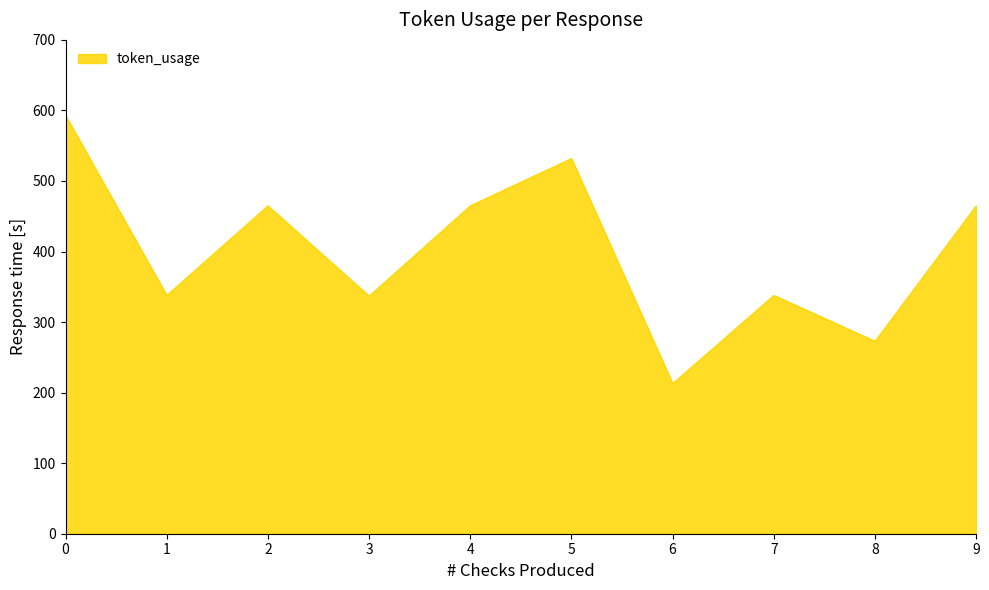

What is the change in value from 0 to 4?

-128